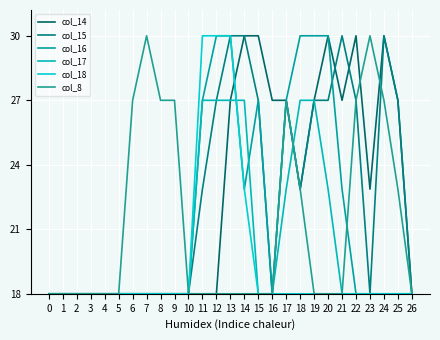

Does the chart display data point markers on the line(s)?

No